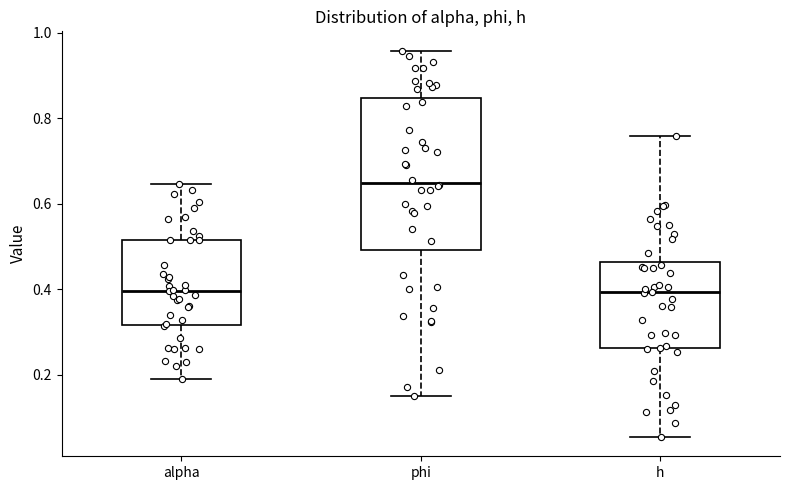

Where does the lower whisker of the box for h end on the y-axis? The values are not printed on the chart, so give them approximately, as read against the axis.

0.06